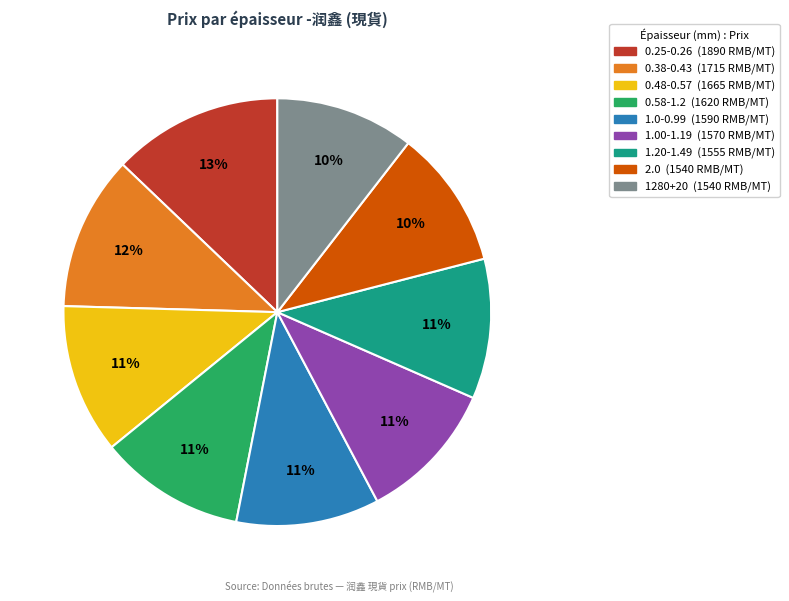

How many segments does this pie chart have?

9